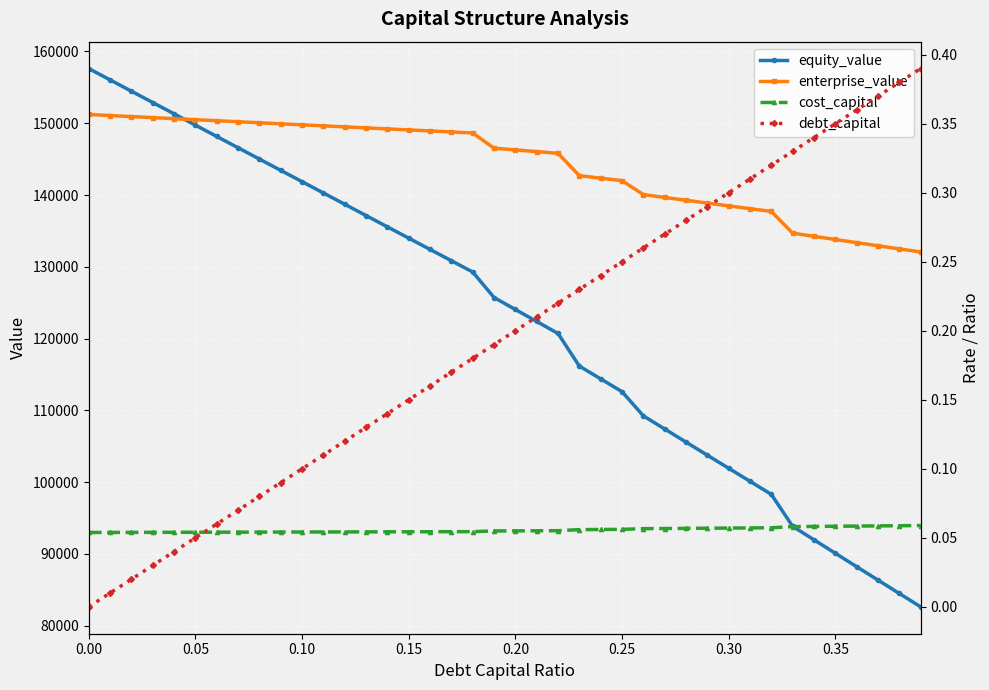

Rank the series at 0.35 from highest to lowest value.

enterprise_value, equity_value, debt_capital, cost_capital